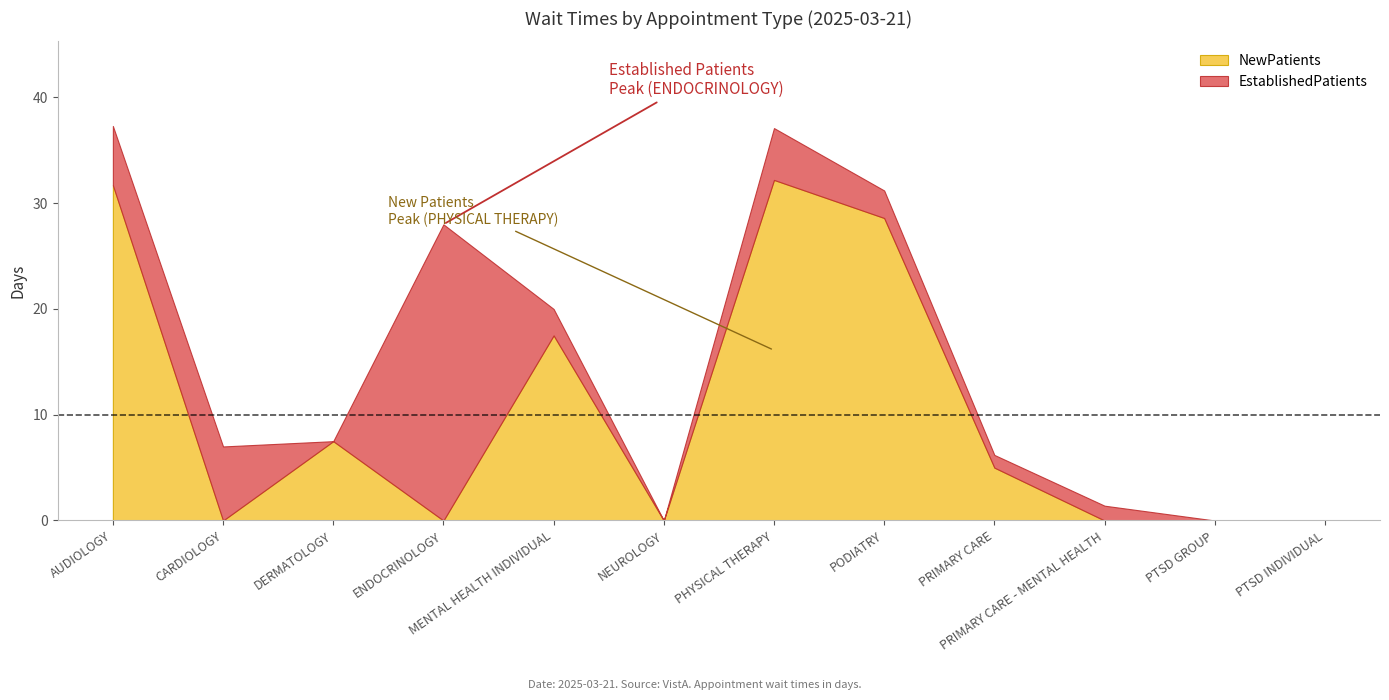

Between AUDIOLOGY and PRIMARY CARE, which series saw the biggest shift?

NewPatients